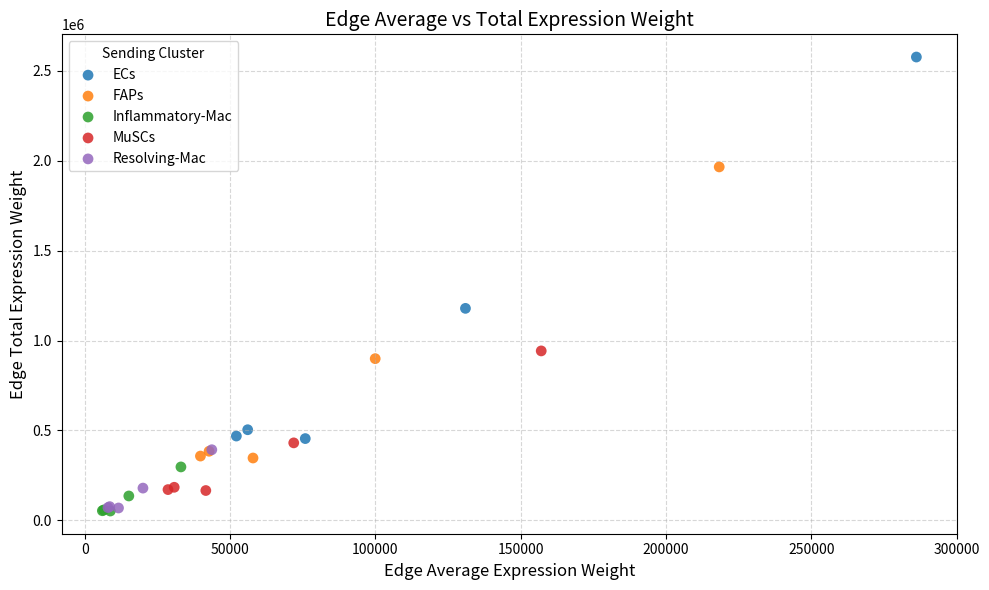

Which series contains the highest Y value?

ECs